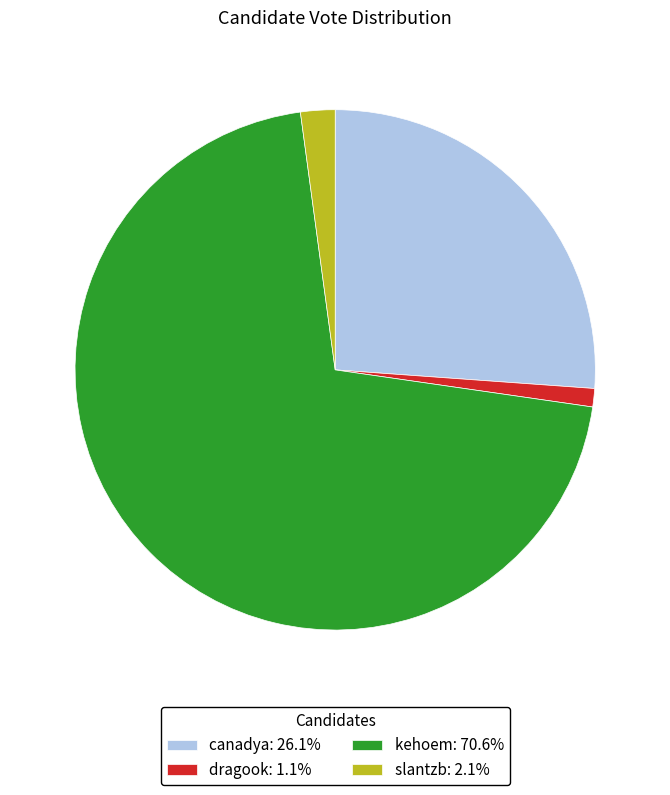

Count the number of slices in the pie.

4